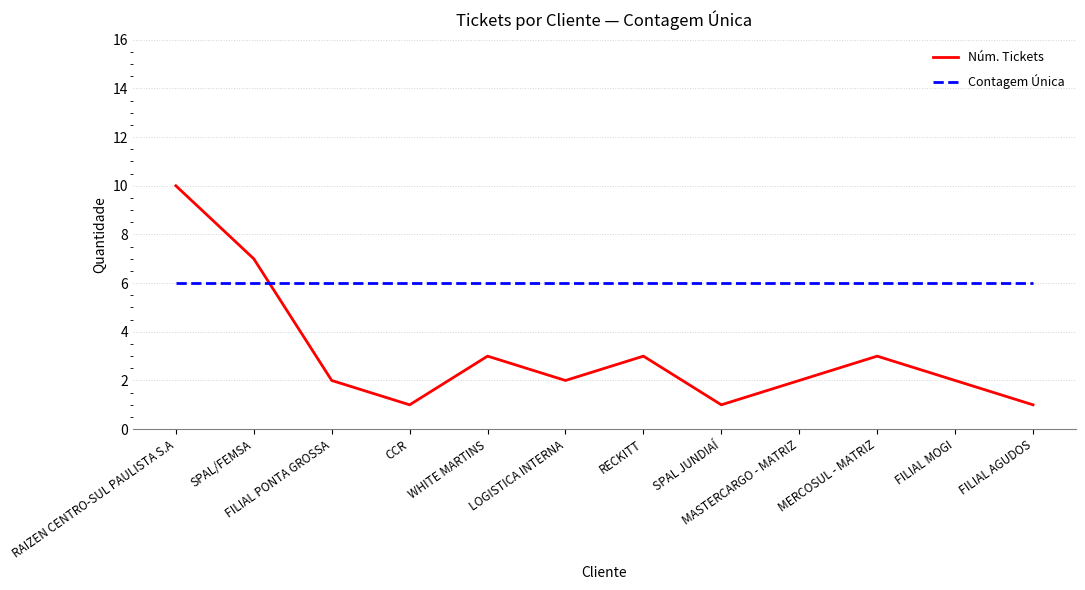

At how many categories does at least one series exceed 3?

12